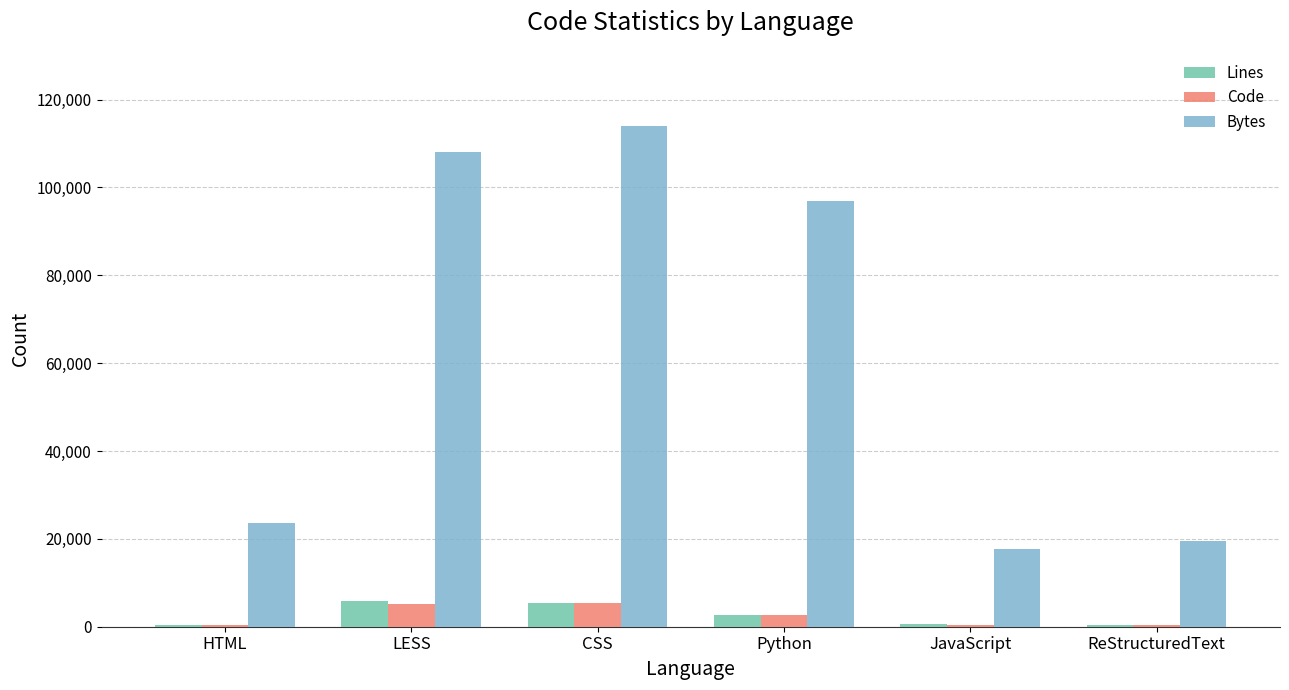

What is the total value across all series at ReStructuredText?

20301